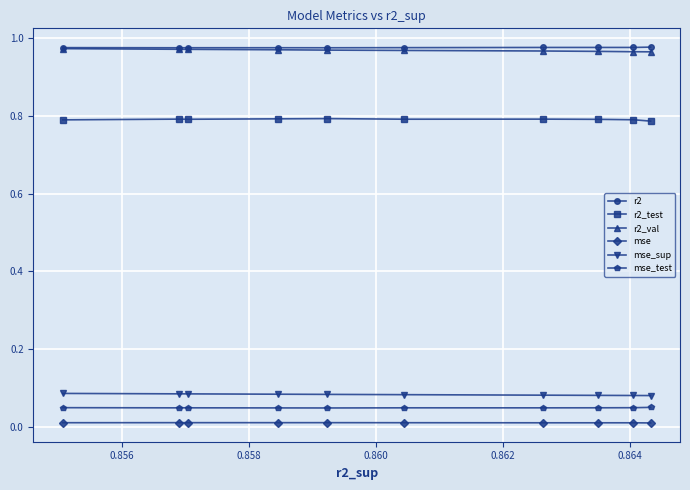

True or false: mse_sup and mse_test cross at least once.

False